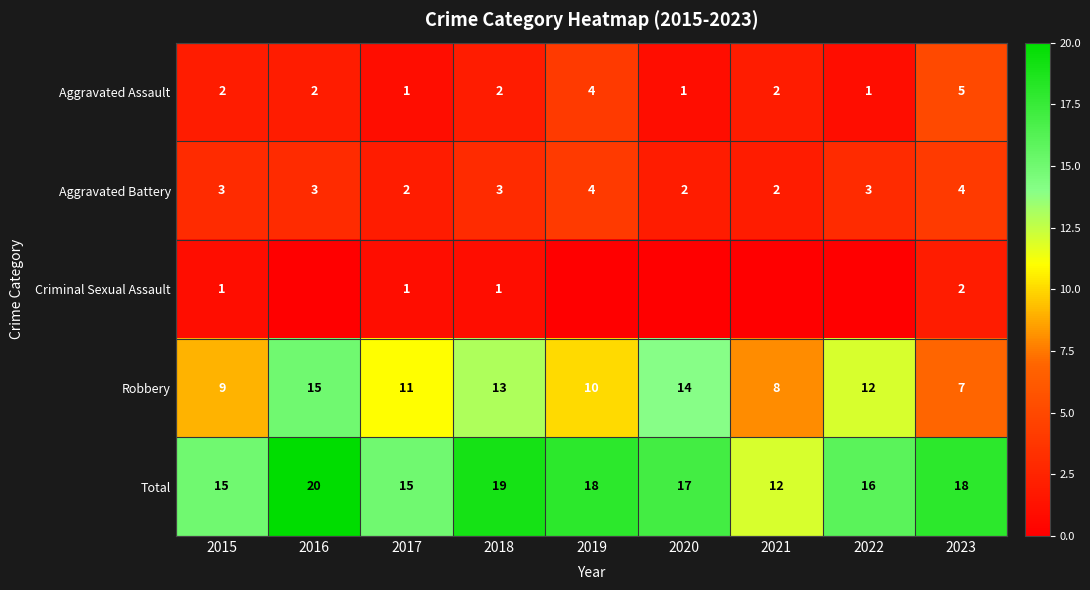

How many data points does each series have?

9